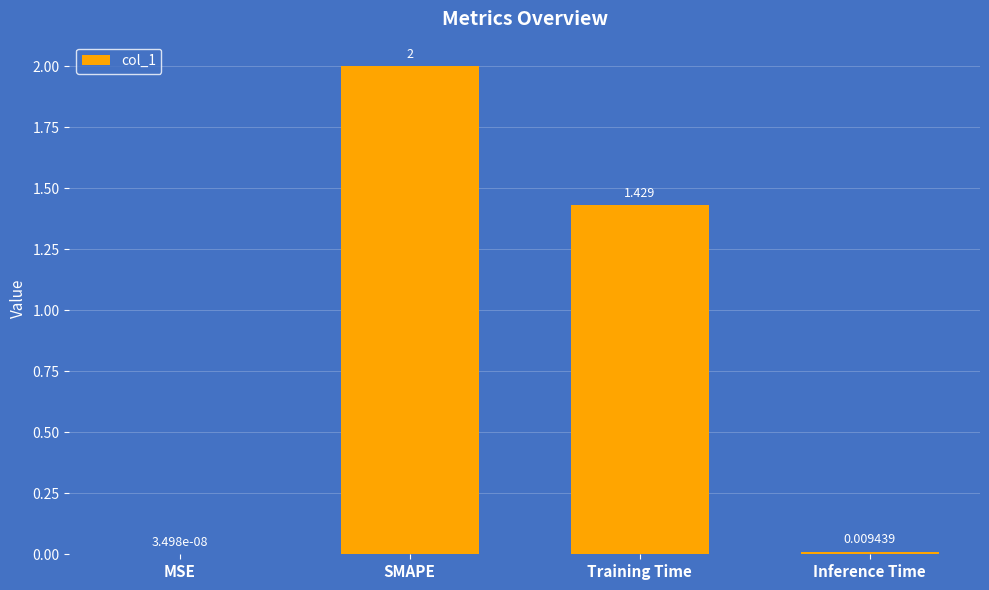

At which label does the data first exceed 1?

SMAPE